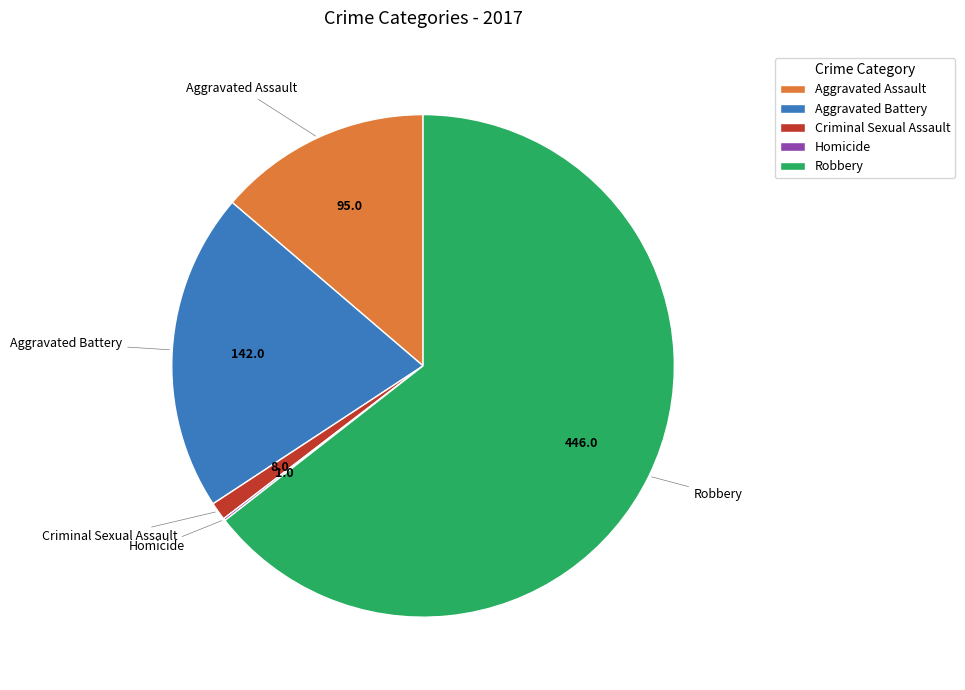

The Aggravated Assault slice represents 1% of the pie. True or false?

False